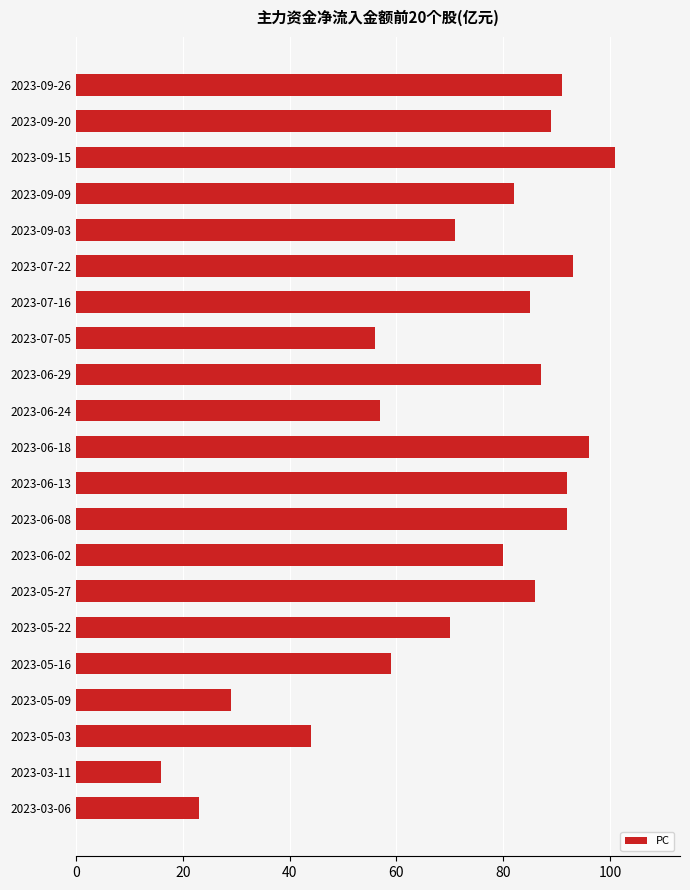

What is the smallest value displayed?

16